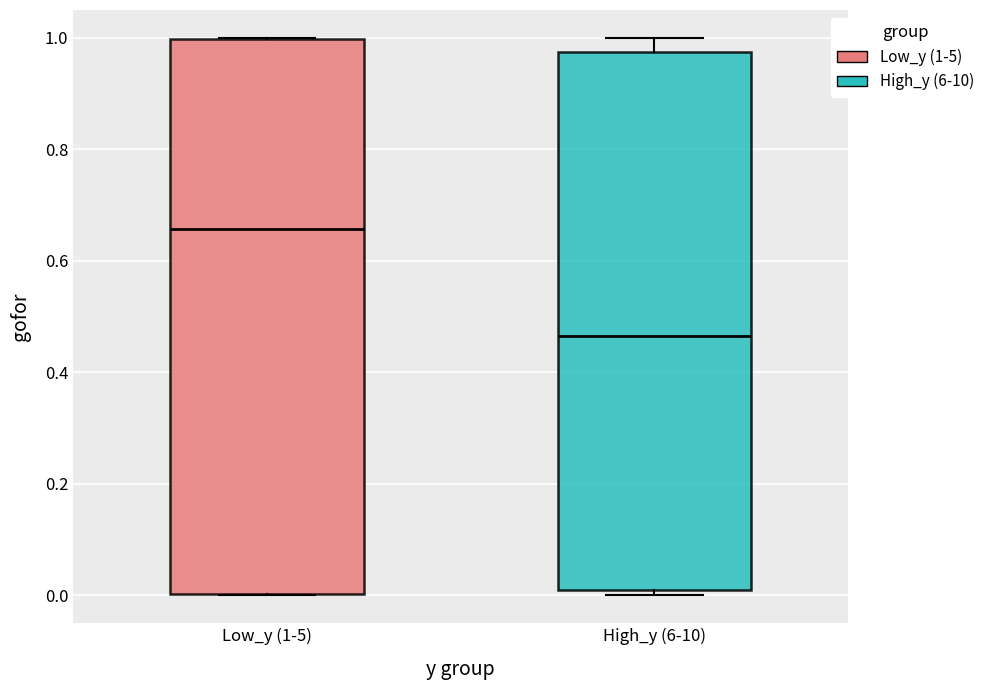

Reading left to right, transcribe this box plot: for each box, give where its median line is, the range the box spans, and where its two whiskers end, as read against the y-axis. The values are not printed on the chart, so give them approximately, as read against the axis.

Low_y (1-5): median 0.66, box 0.00 to 1.00, whiskers 0.00 to 1.00
High_y (6-10): median 0.46, box 0.00 to 0.98, whiskers 0.00 (just below the box's lower edge) to 1.00